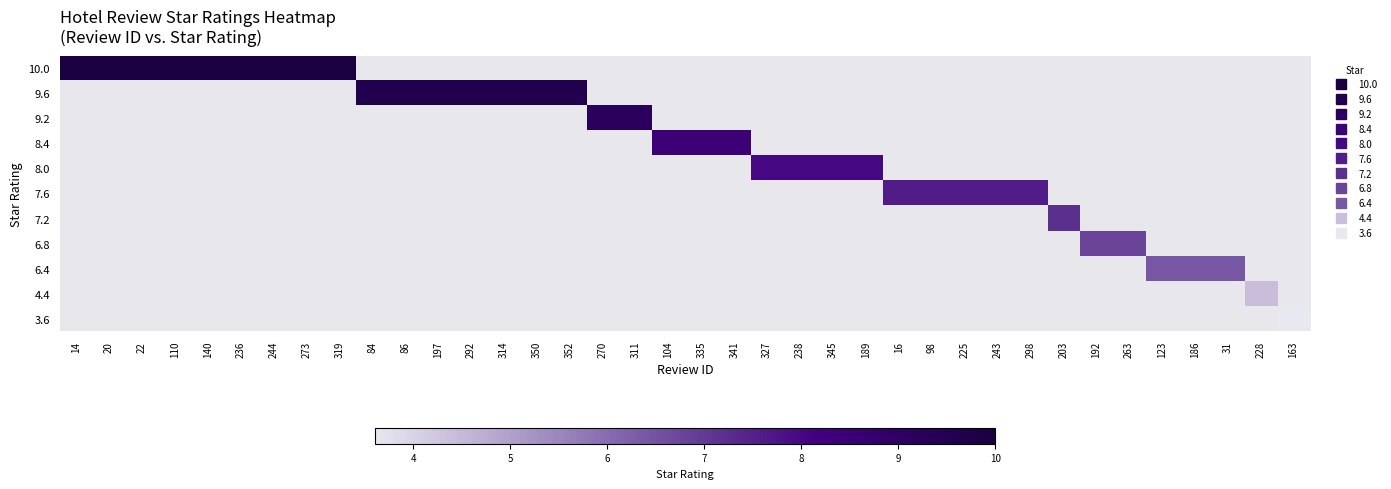

How many values in 4.4 are above zero?

1